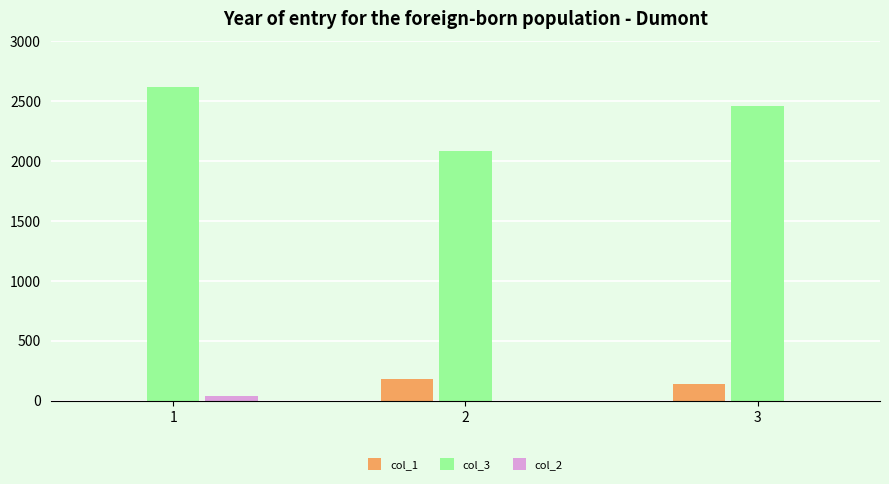

The value of col_1 at 3 is 138. True or false?

True